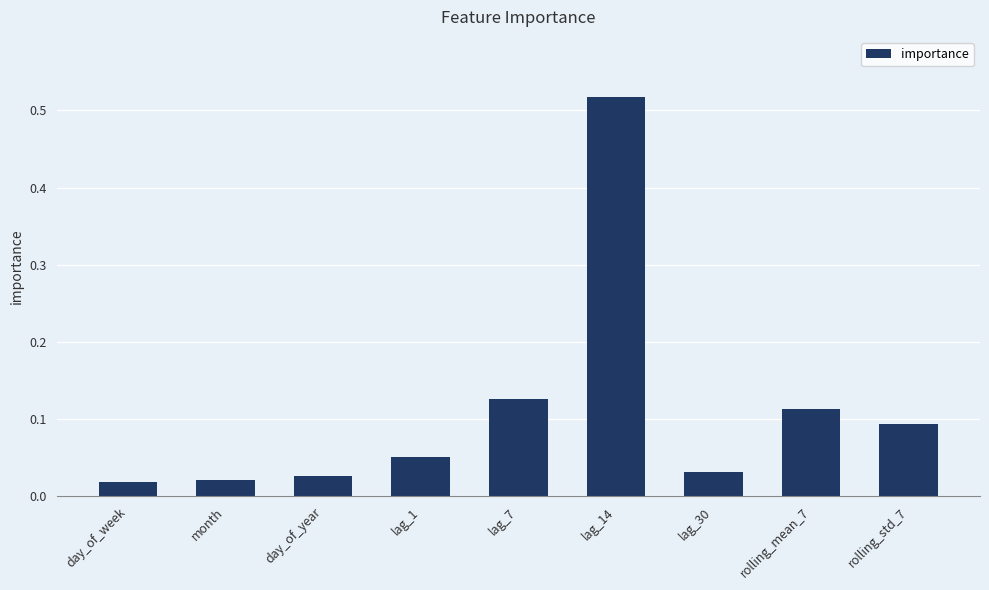

What is the label of the 6th bar from the right?

lag_1